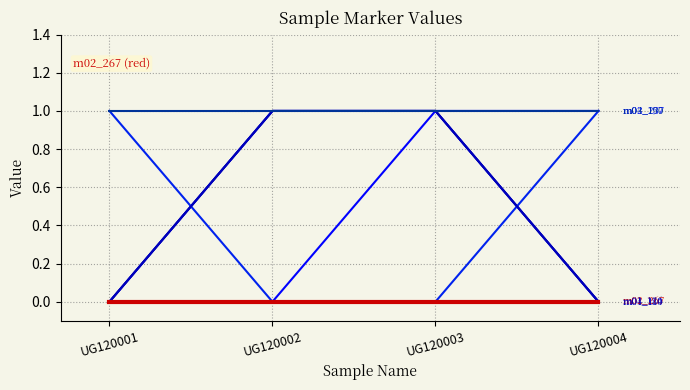

True or false: m01_184 has a value of 0 at UG120004.

True